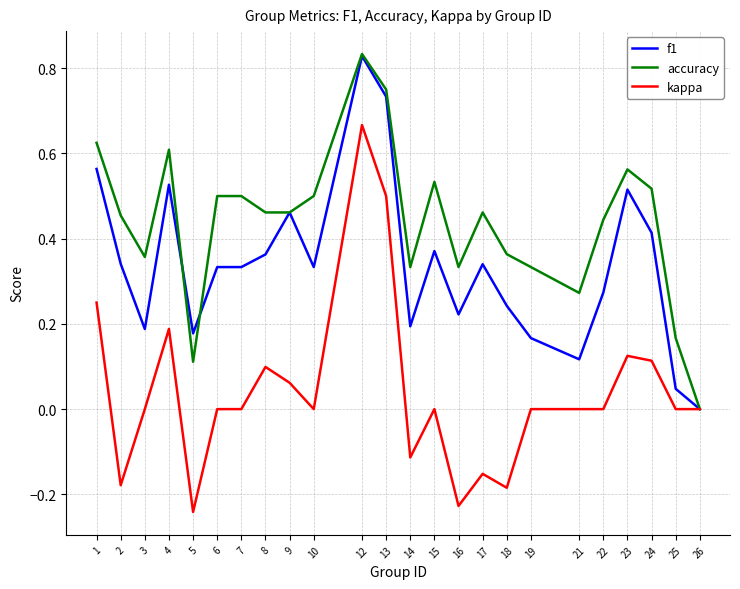

Rank the series by their average value, from lowest to highest.

kappa, f1, accuracy